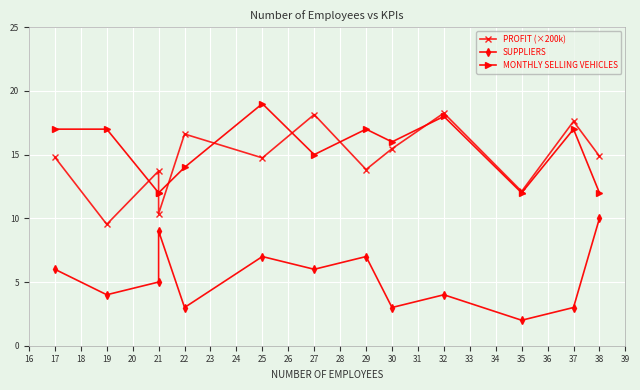

What is the difference between the maximum and minimum values in the SUPPLIERS series?

8.0